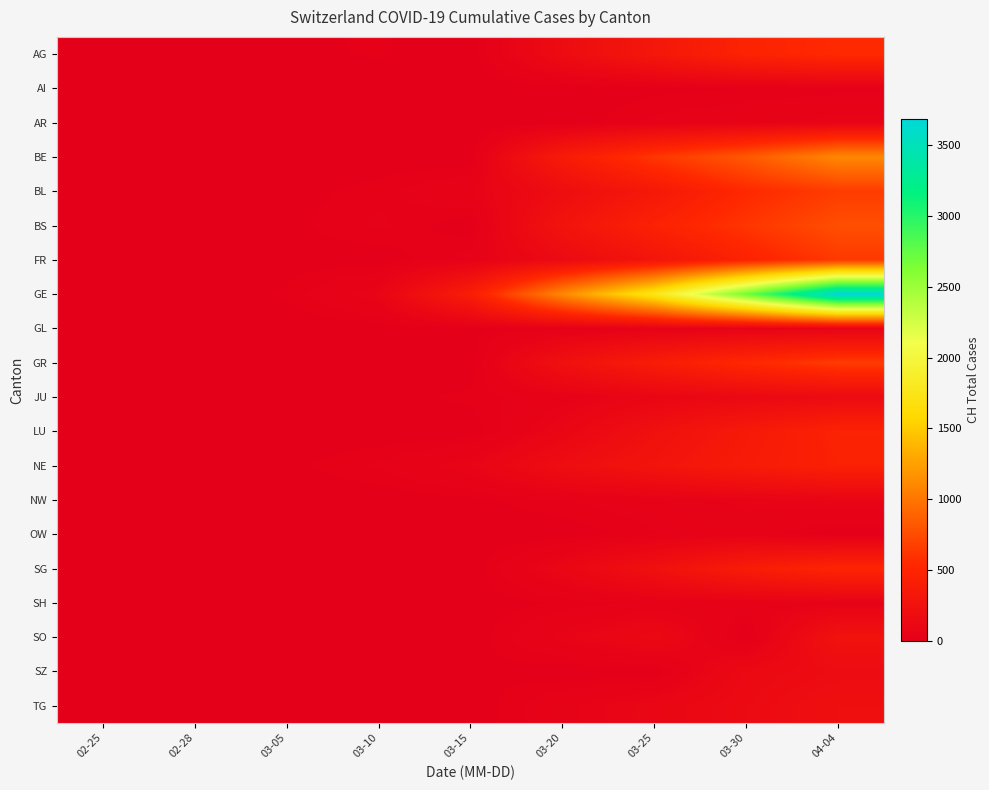

Which series has the largest total across all categories?

GE